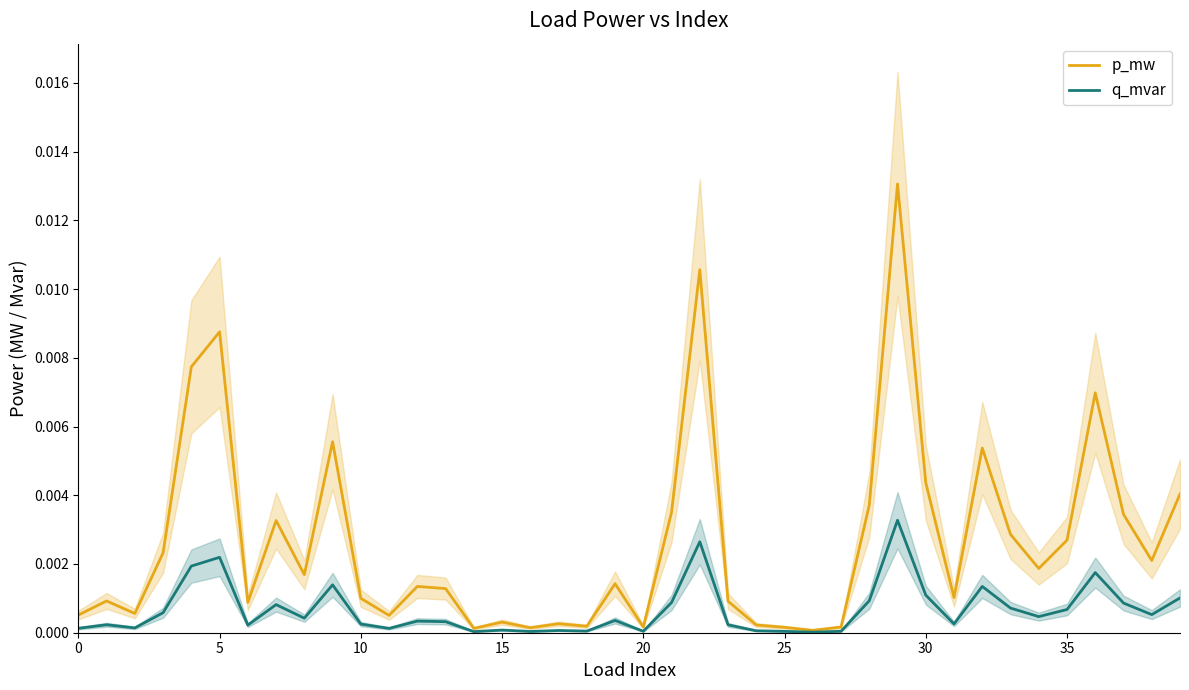

Is it true that q_mvar equals 0.0 at 37?

False